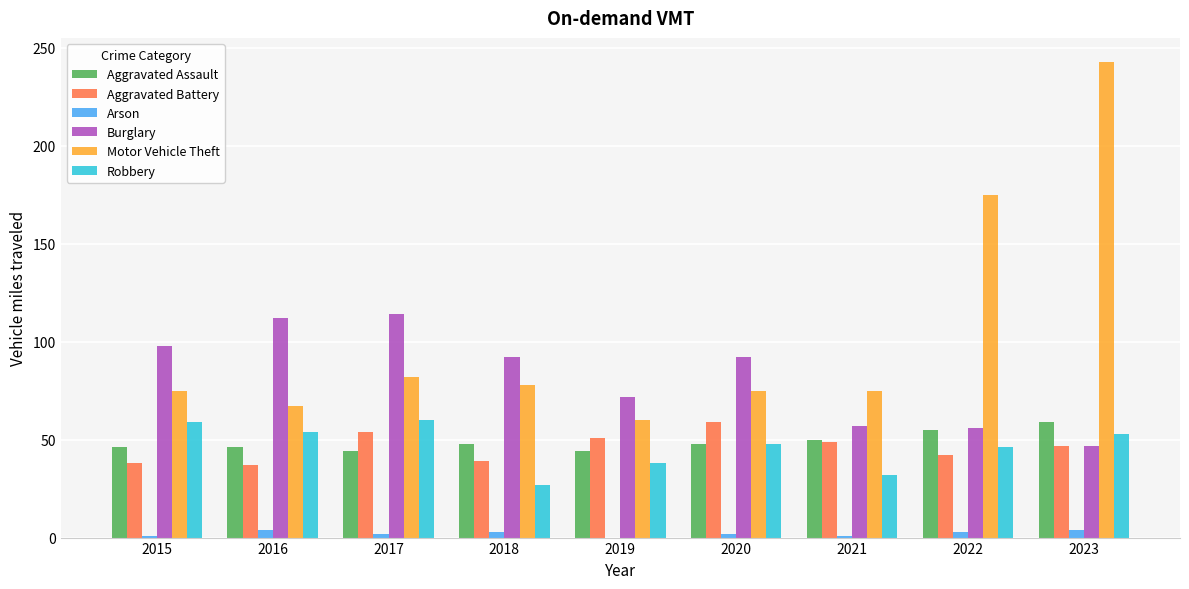

At which label is Burglary closest to 80?

2019